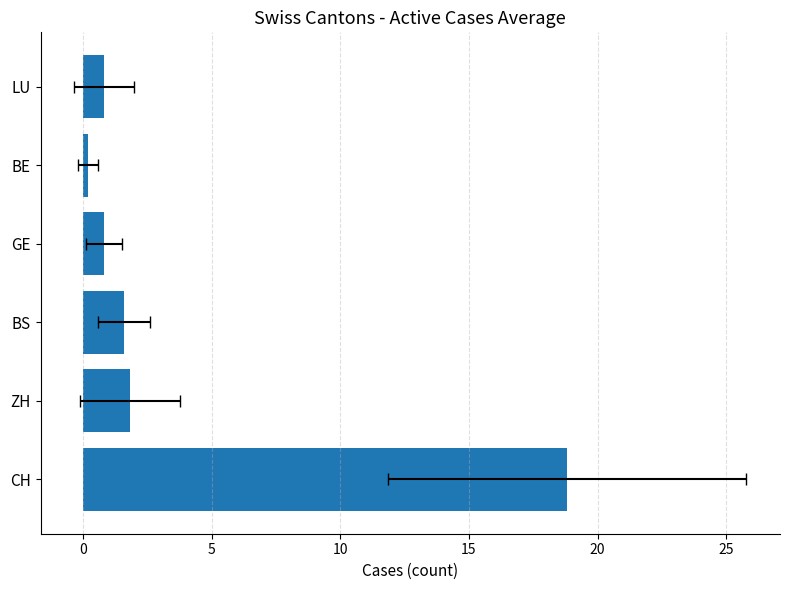

The chart shows a value of 1.8 at ZH. True or false?

True